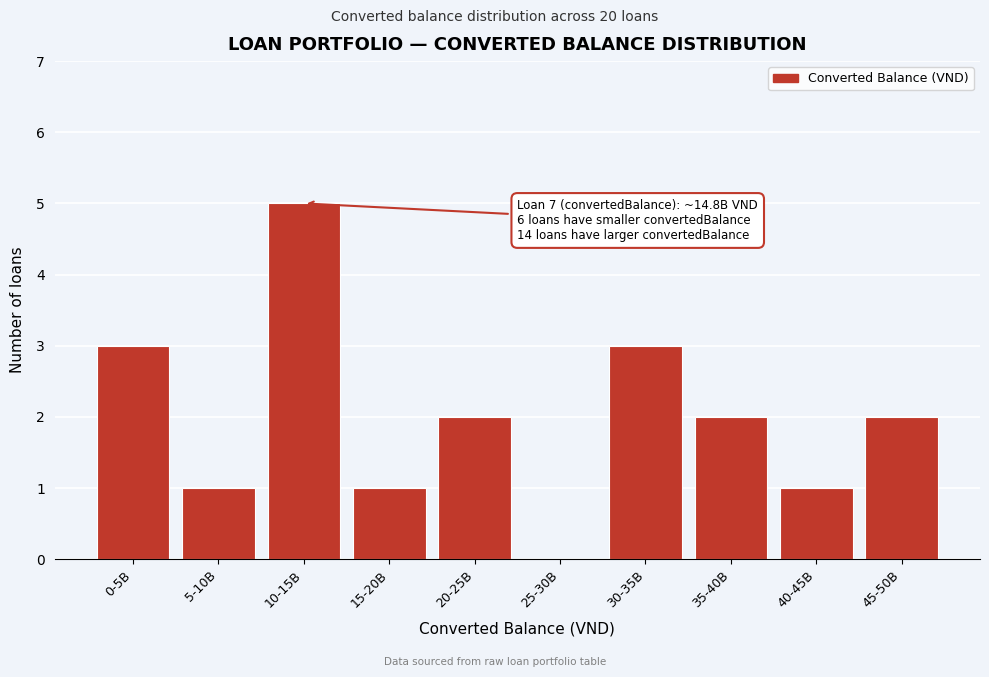

Reading left to right, transcribe all the data shown in this chart.

0-5B=3	5-10B=1	10-15B=5	15-20B=1	20-25B=2	25-30B=0	30-35B=3	35-40B=2	40-45B=1	45-50B=2